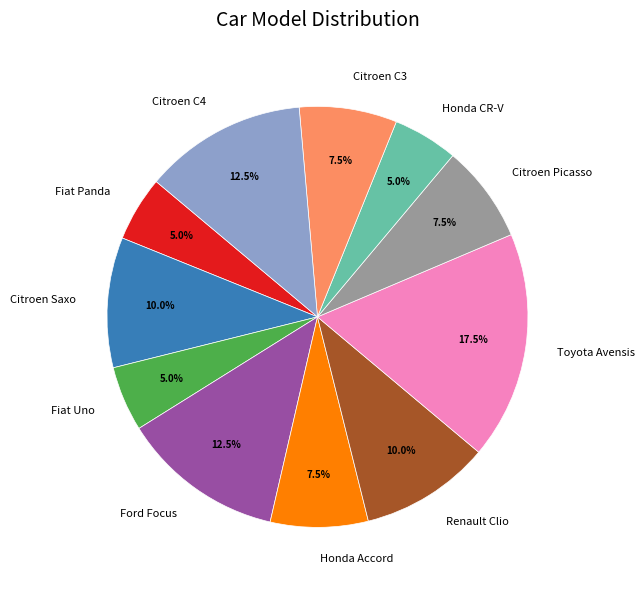

Is Citroen Saxo the majority of the pie?

No